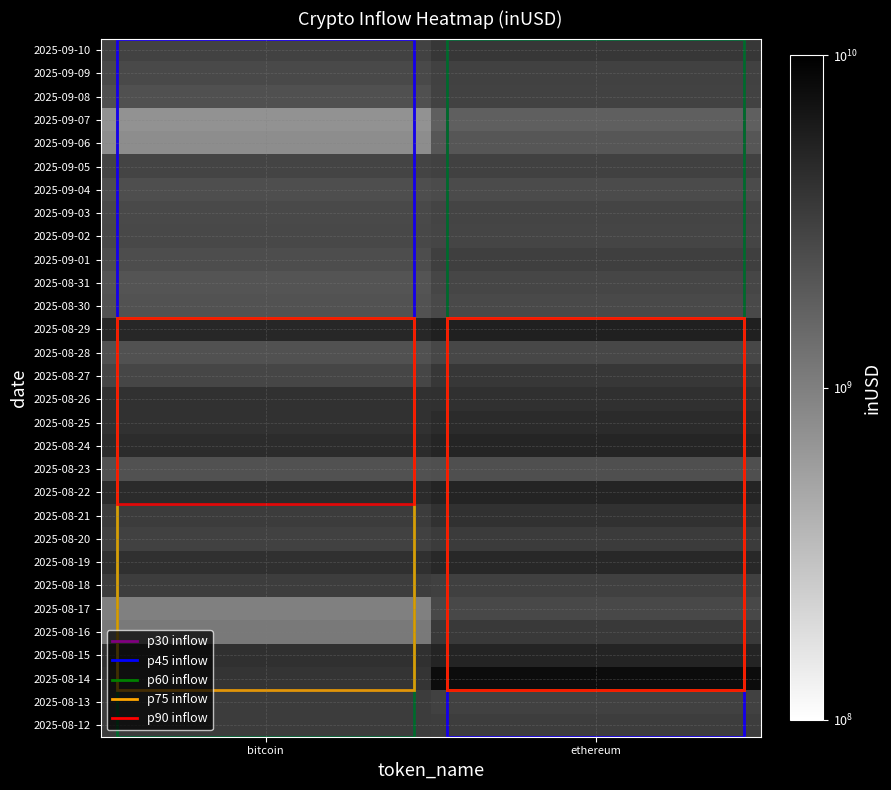

What is the total value across all series at ethereum?

108028412073.2